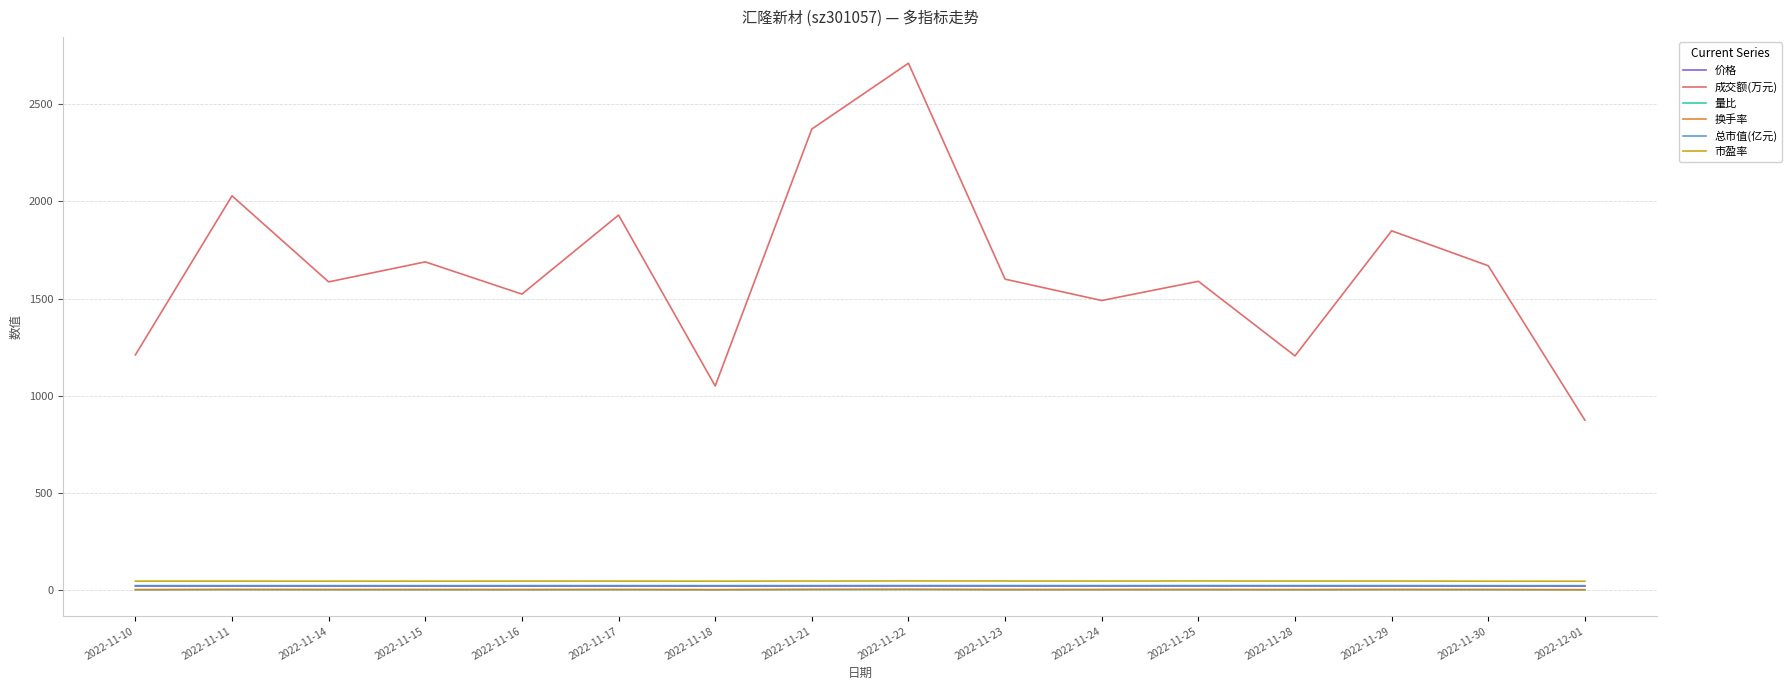

Which series has the largest range (max minus min)?

成交额(万元)